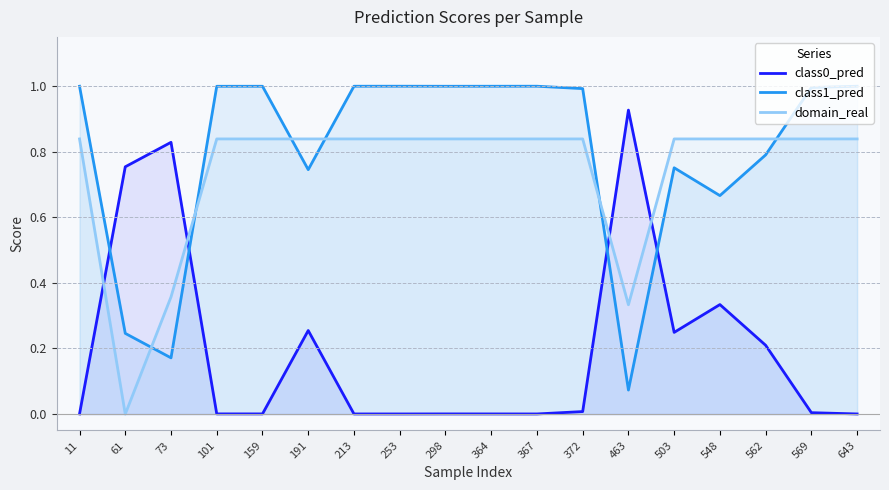

Which category has the highest value across all series?

643